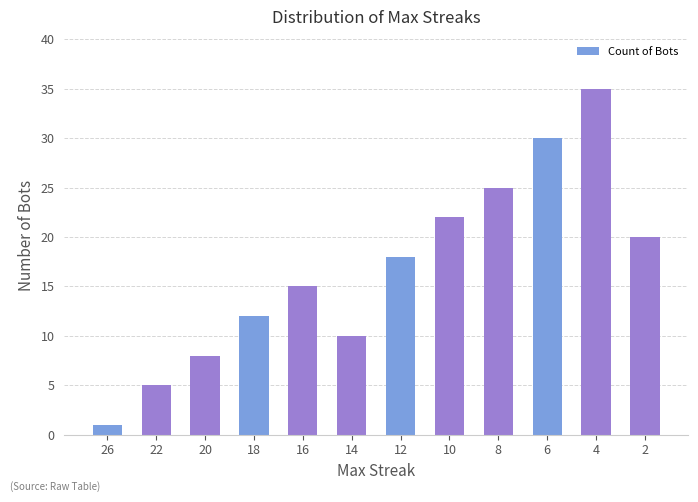

Reading right to left, extract all data points from this chart.

20	35	30	25	22	18	10	15	12	8	5	1